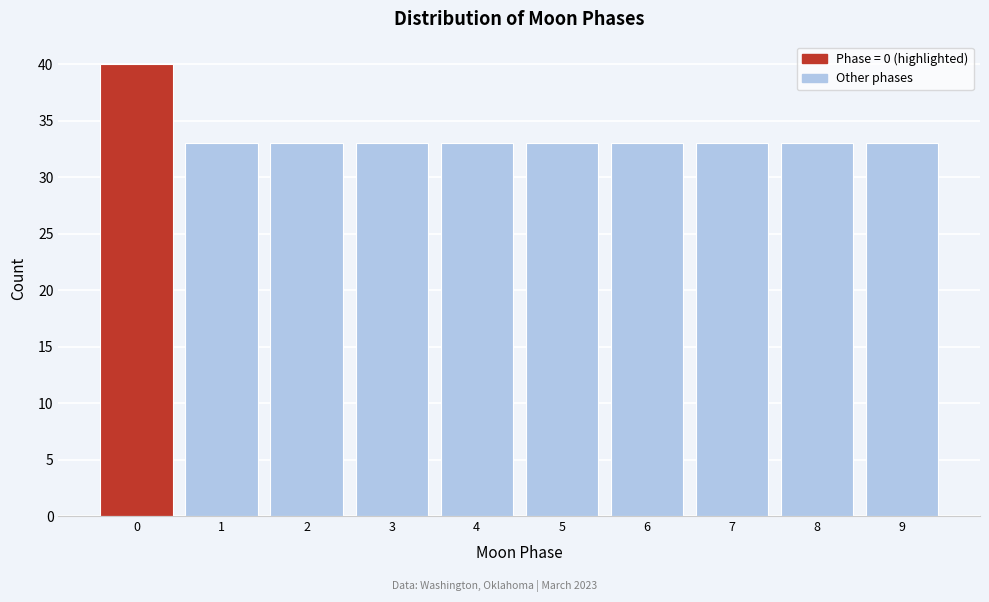

Which range on the x-axis has the tallest bar?

-0.5 to 0.5